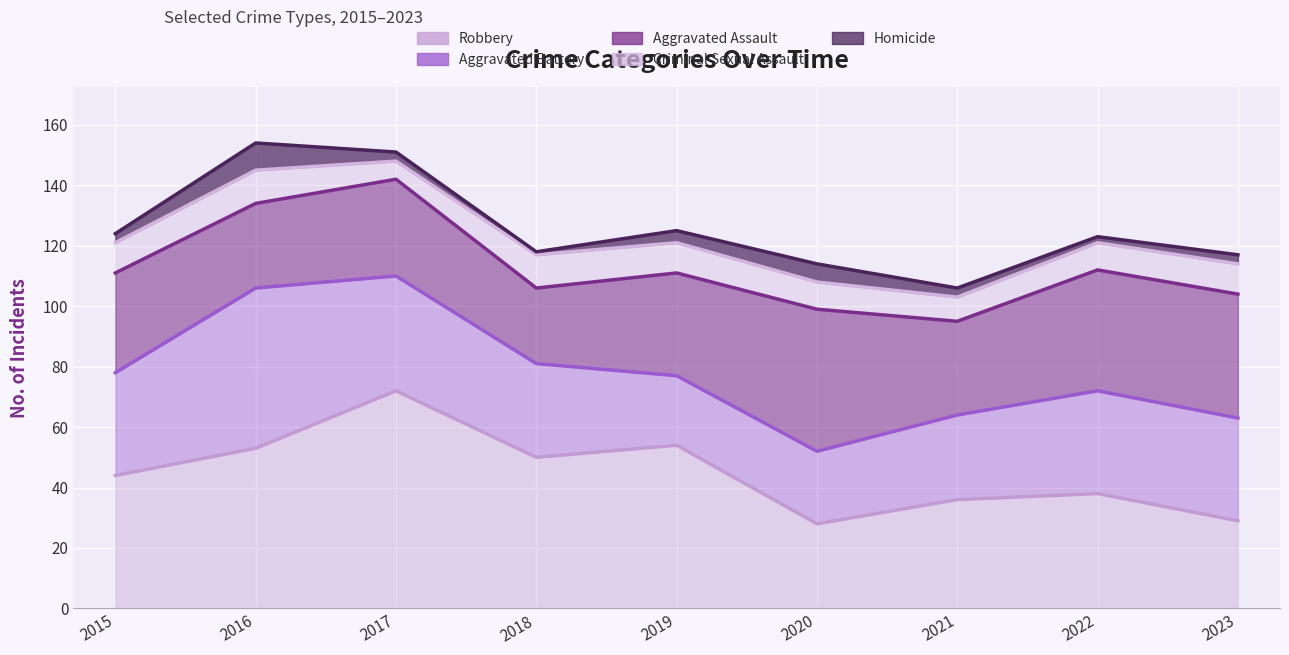

The value of Aggravated Battery at 2015 is 34. True or false?

True